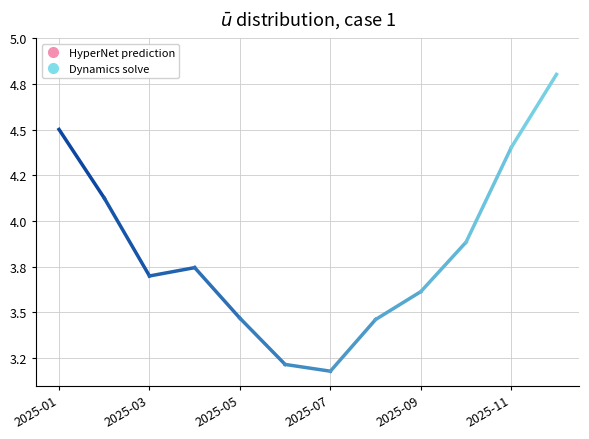

How many points are lower than both their immediate neighbors (excluding endpoints)?

2